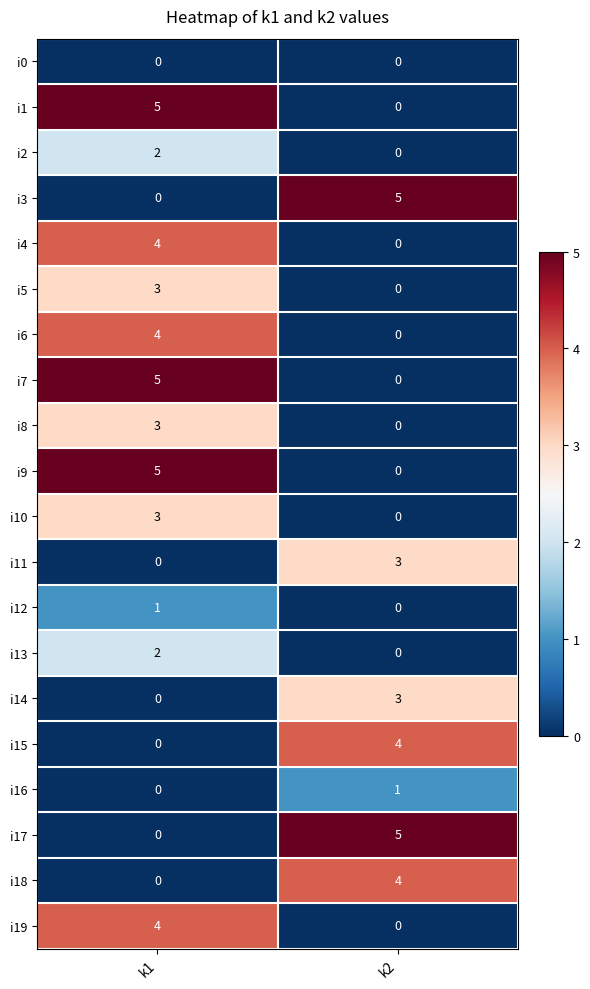

Which category has the highest value in the i8 series?

k1